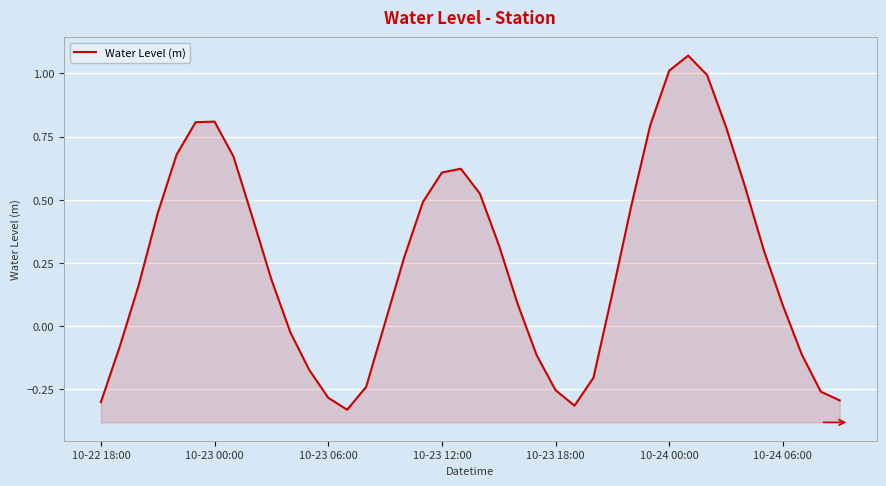

Rank the categories by value from lowest to highest.

13, 25, 10-22 18:00, 39, 12, 38, 24, 14, 26, 11, 23, 37, 10-23 00:00, 10, 15, 36, 22, 27, 10-23 06:00, 9, 16, 35, 21, 8, 10-23 12:00, 28, 17, 20, 34, 18, 19, 7, 10-23 18:00, 33, 29, 10-24 00:00, 10-24 06:00, 32, 30, 31